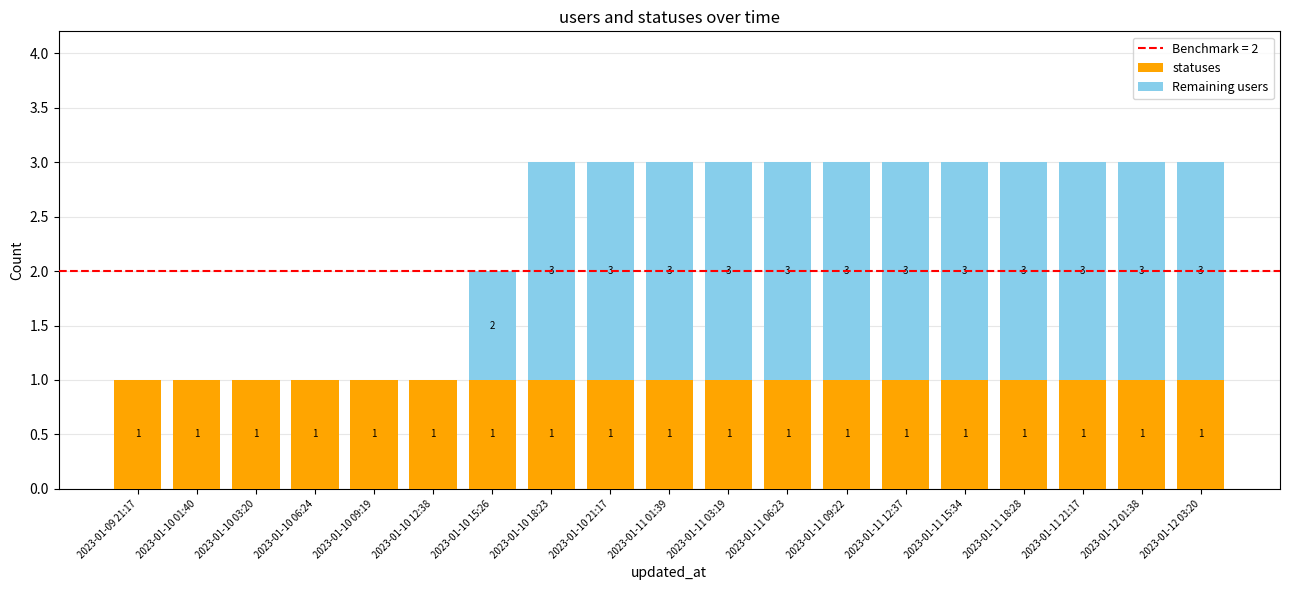

The value of statuses at 2023-01-10 03:20 is 2. True or false?

False